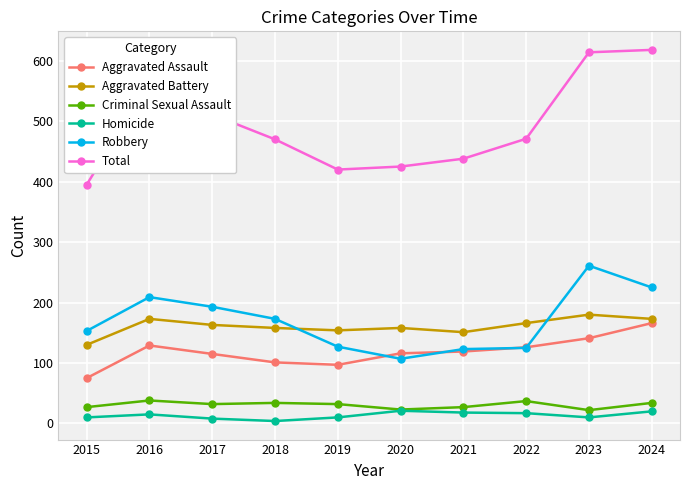

True or false: Aggravated Battery and Homicide intersect in this chart.

False